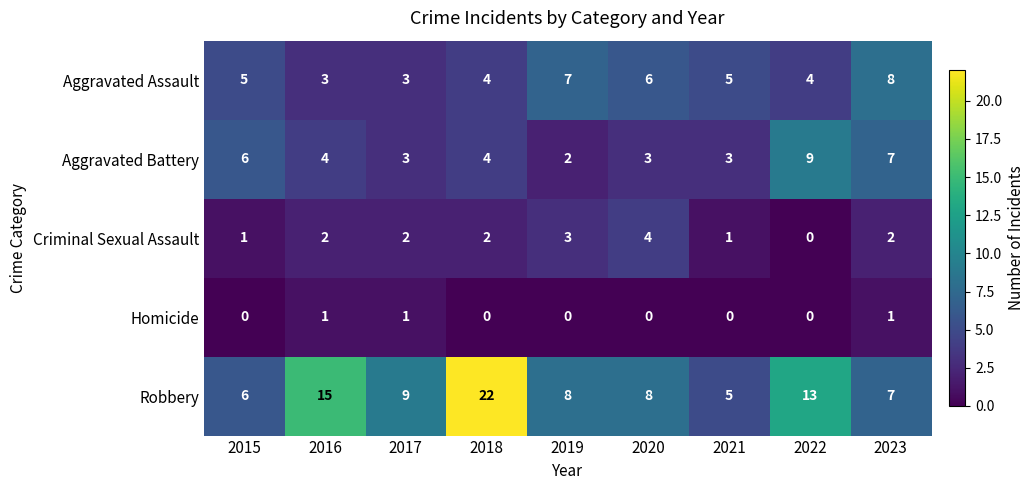

What is the difference between the highest and lowest values at 2023?

7